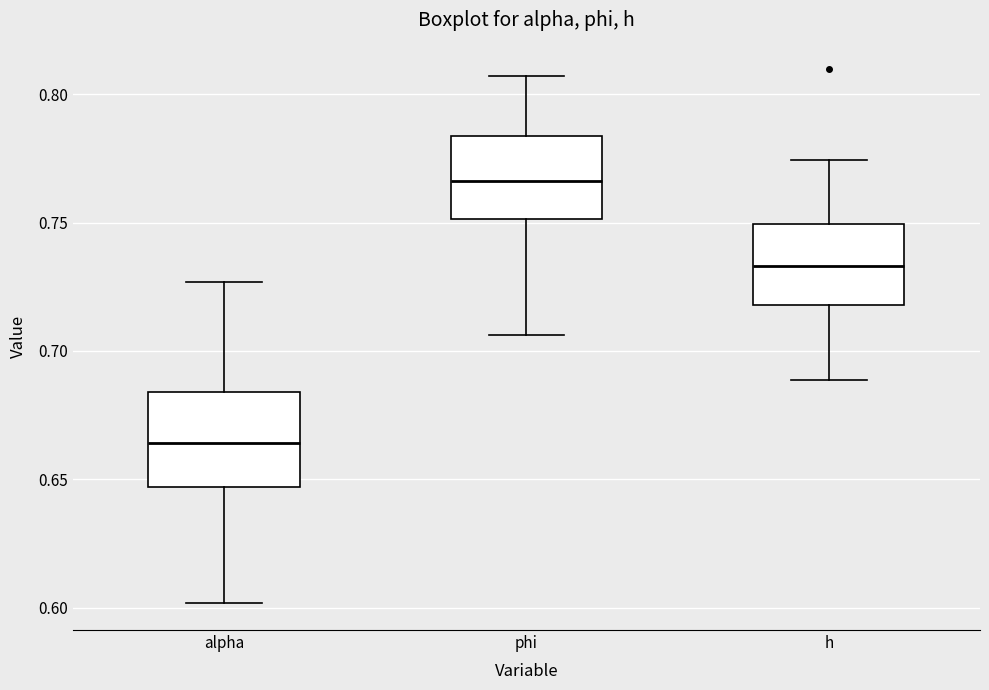

Reading left to right, transcribe this box plot: for each box, give where its median line is, the range the box spans, and where its two whiskers end, as read against the y-axis. The values are not printed on the chart, so give them approximately, as read against the axis.

alpha: median 0.665, box 0.645 to 0.685, whiskers 0.600 to 0.725
phi: median 0.765, box 0.750 to 0.785, whiskers 0.705 to 0.805
h: median 0.735, box 0.720 to 0.750, whiskers 0.690 to 0.775